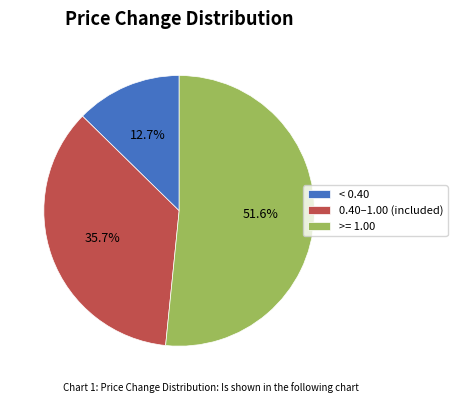

What portion of the pie excludes >= 1.00?

48.4%